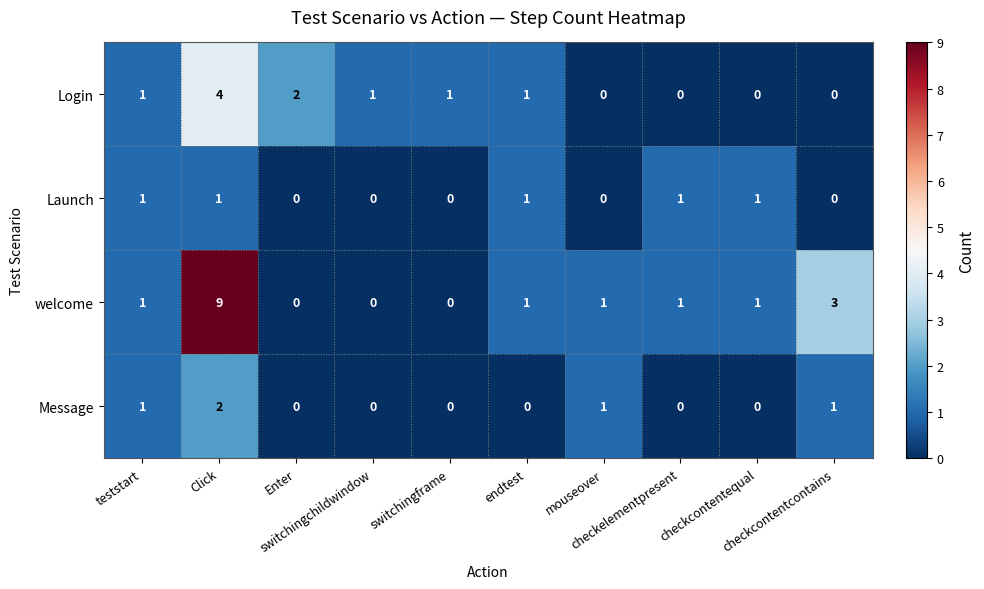

Which series has the widest spread of values?

welcome